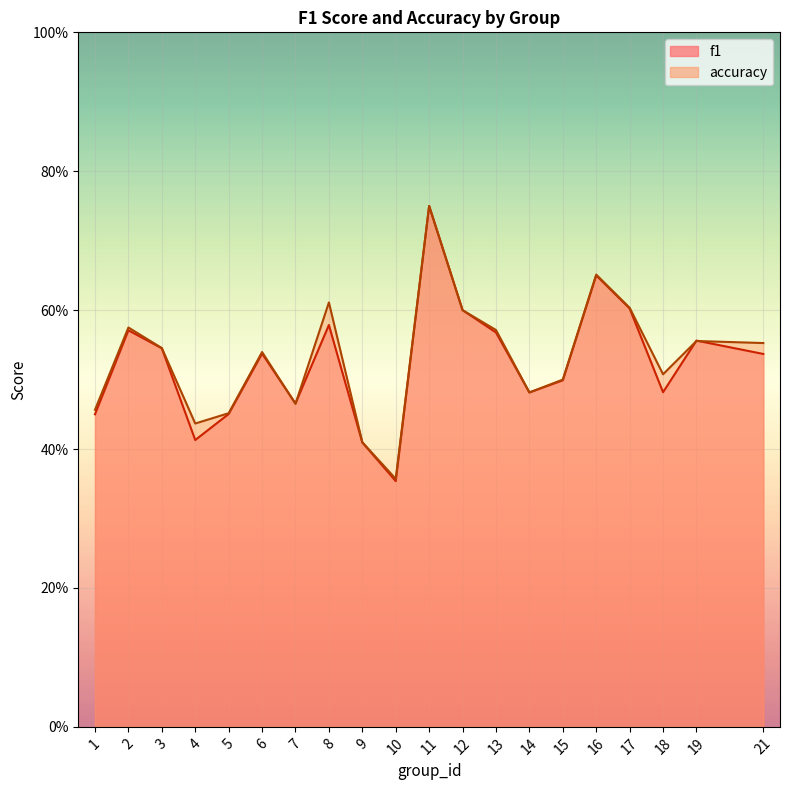

The accuracy series shows 0.8 at 21. True or false?

False